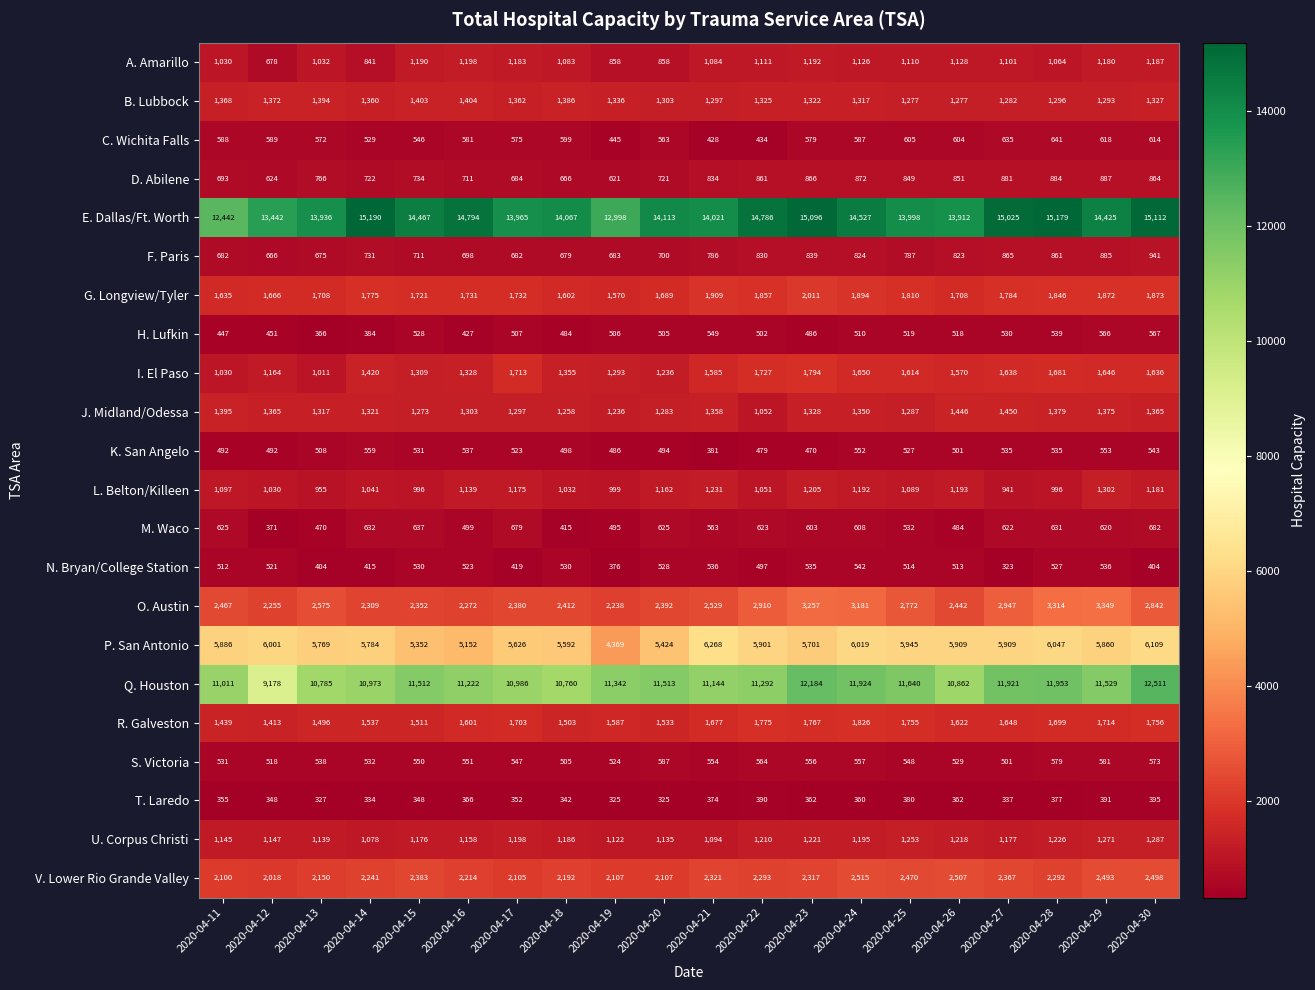

What is the sum of all R. Galveston values?

32562